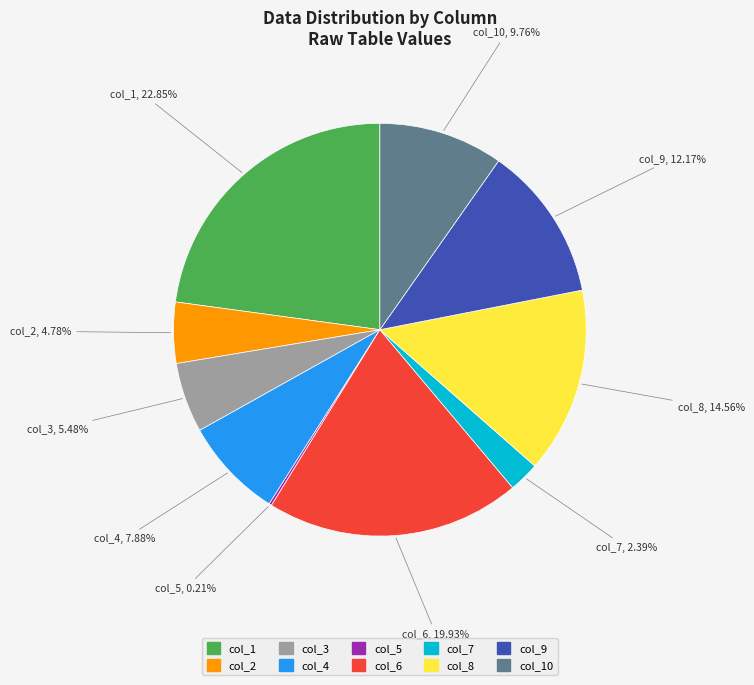

Is there a majority slice in this chart?

No